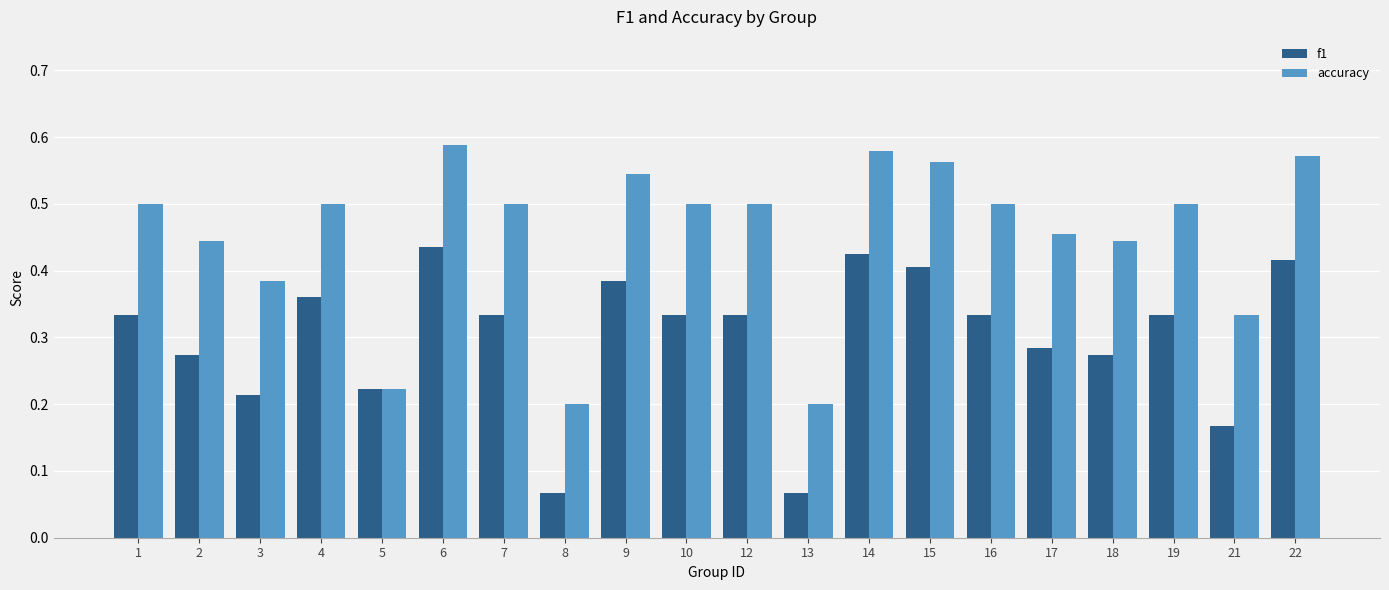

What is the sum of the accuracy values at 10 and 6?

1.1